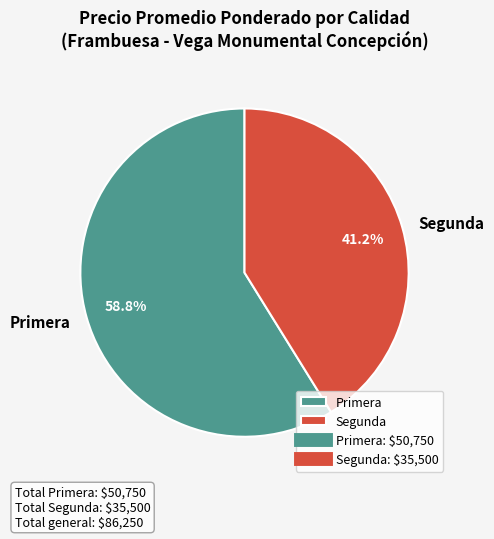

Which has a higher value, Segunda or Primera?

Primera